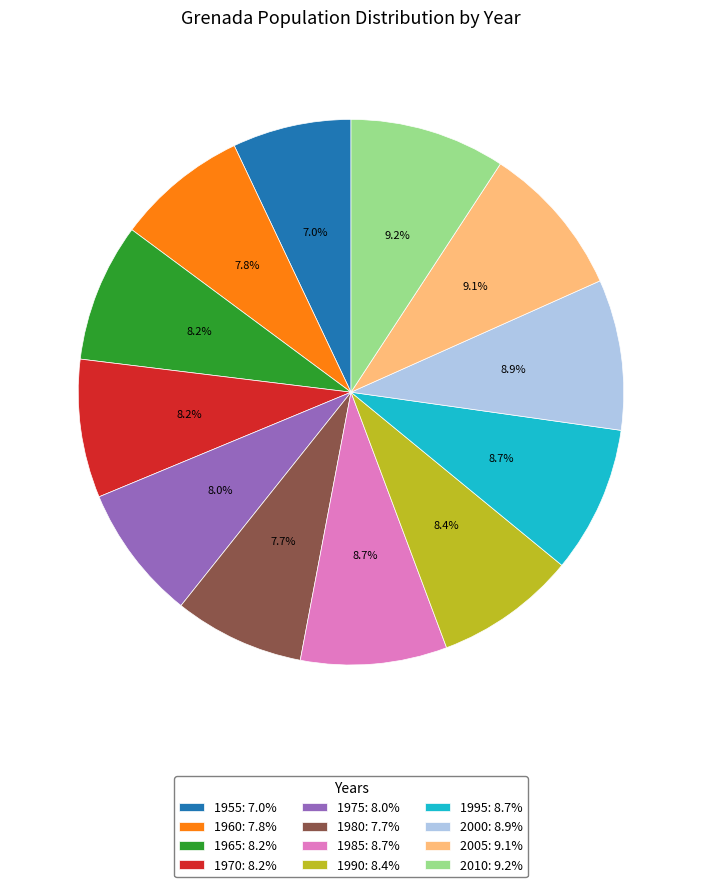

Is there any slice that represents more than half of the pie?

No